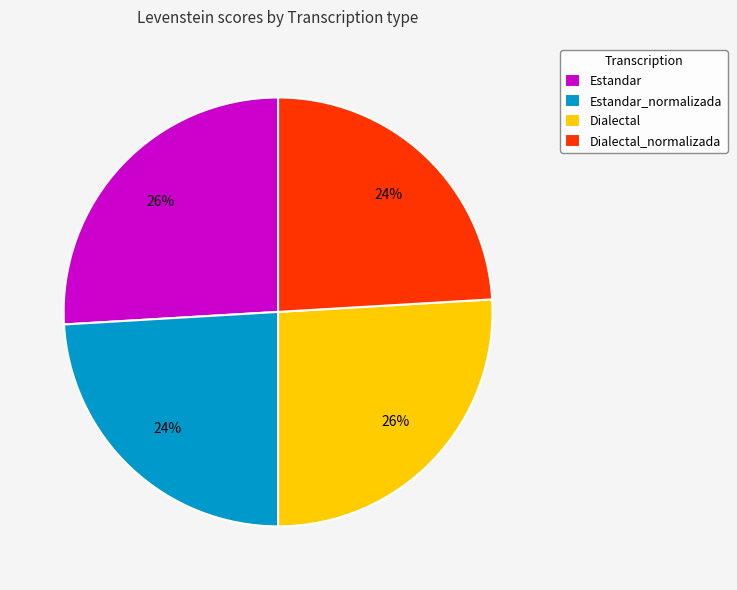

Is Dialectal the majority of the pie?

No